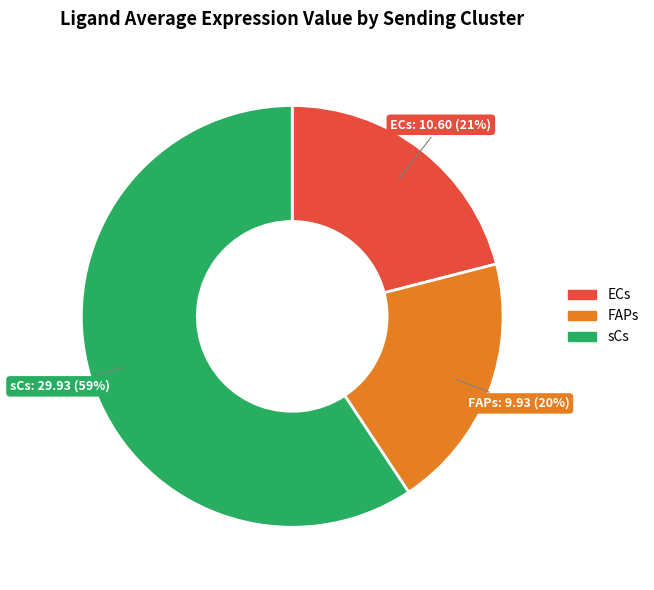

How many segments does this pie chart have?

3